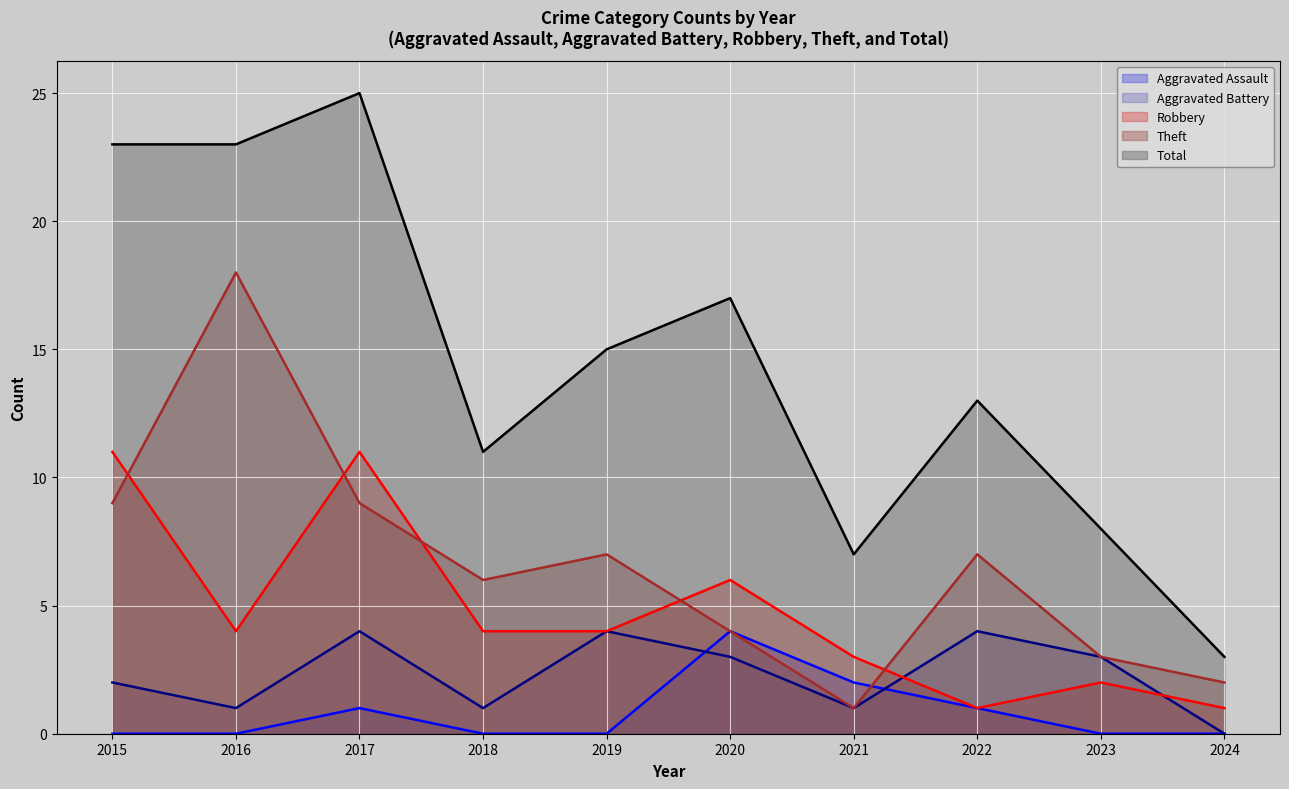

List the series in order of their peak value, highest first.

Total (line), Theft (line), Robbery (line), Aggravated Assault (line), Aggravated Battery (line)